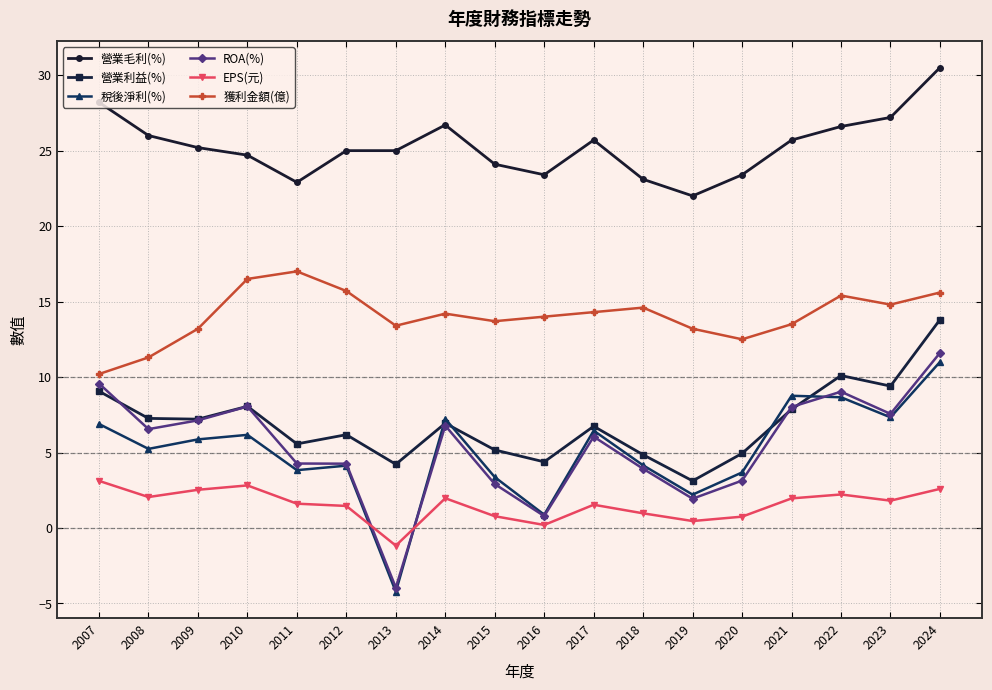

What is the total value across all series at 2007?

67.0